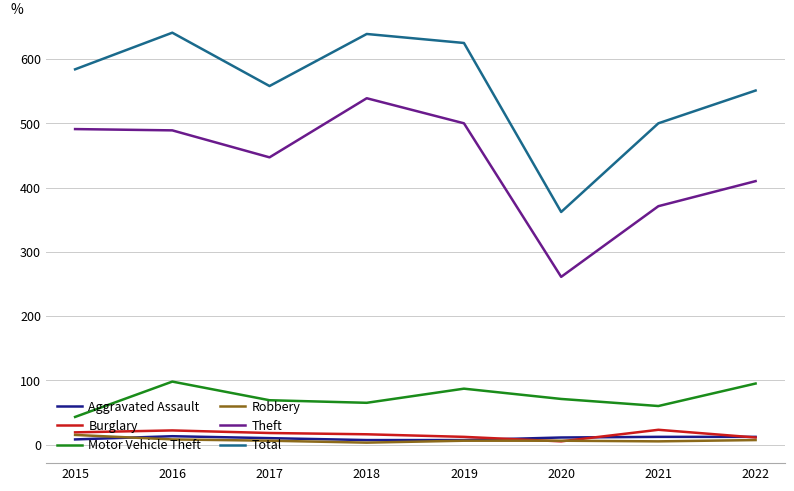

What is the average value of the Burglary series?

16